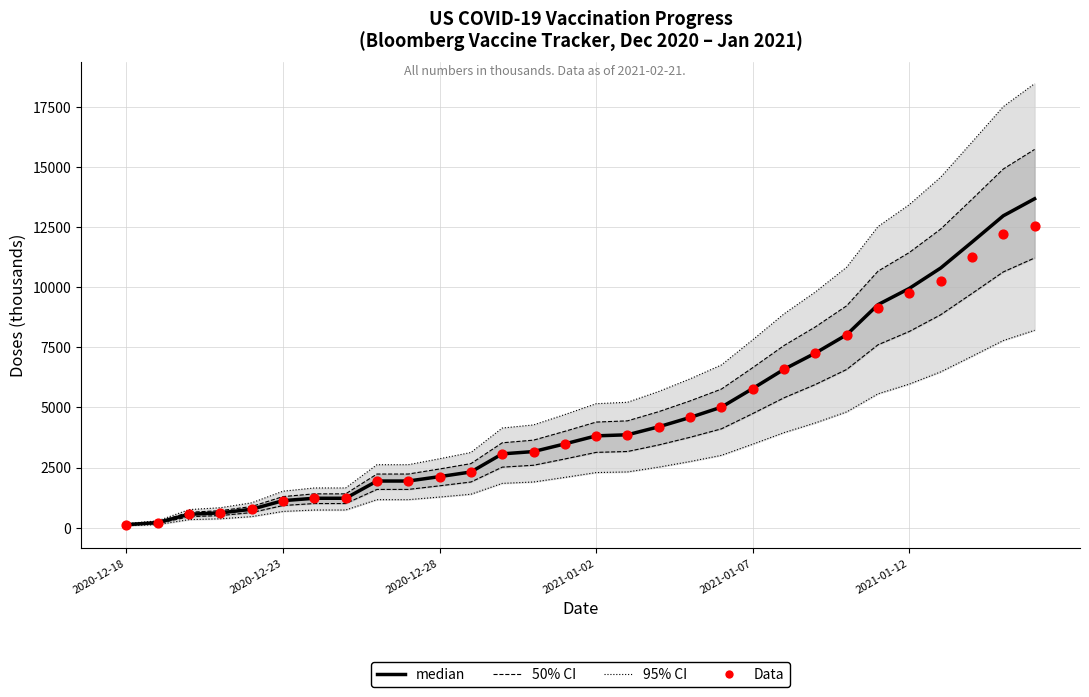

Which series contains the lowest Y value?

median